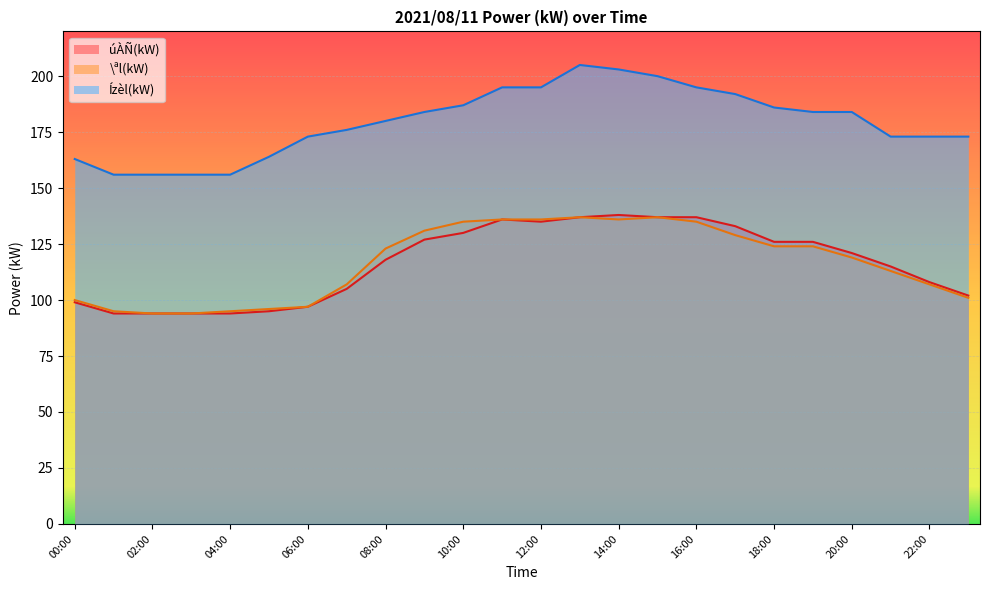

True or false: úÀÑ(kW) and \ªl(kW) intersect in this chart.

False